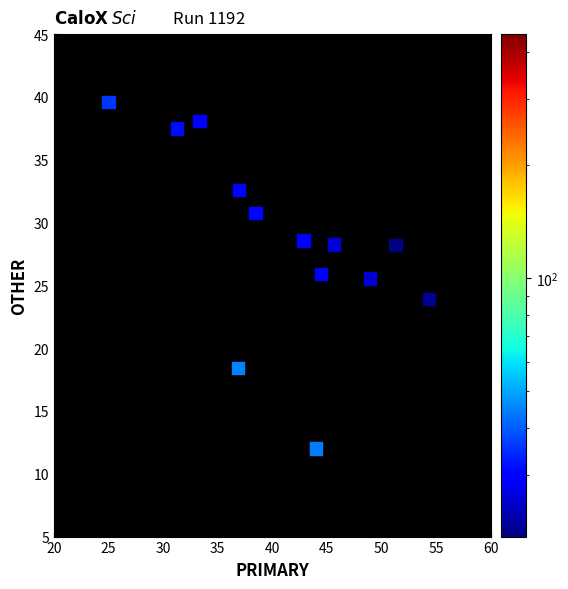

What is the range of X values (max minus min)?

29.3